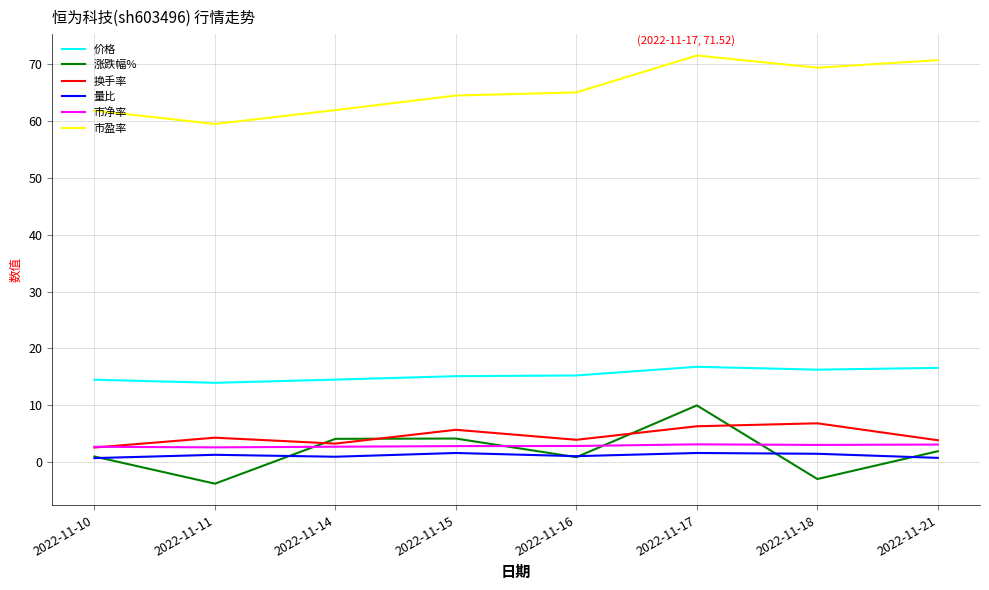

How many lines are shown in the chart?

6